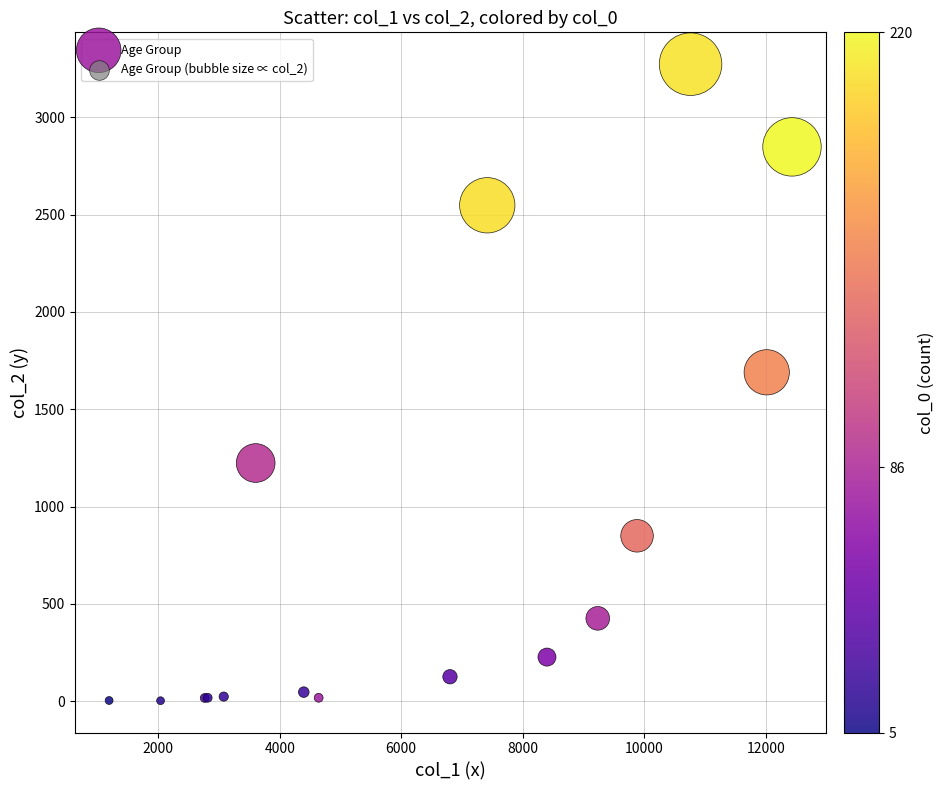

What Y value in the scatter plot is closest to 1638?

1690